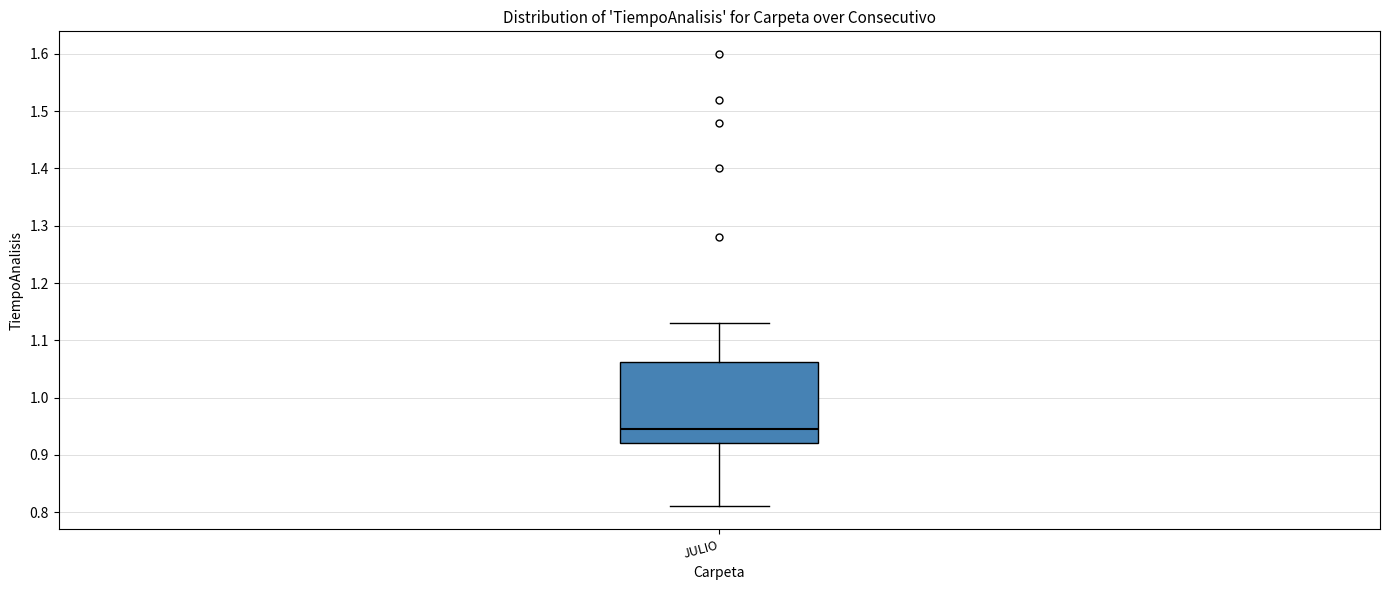

Where is the upper edge of the box for JULIO on the y-axis? The values are not printed on the chart, so give them approximately, as read against the axis.

1.06